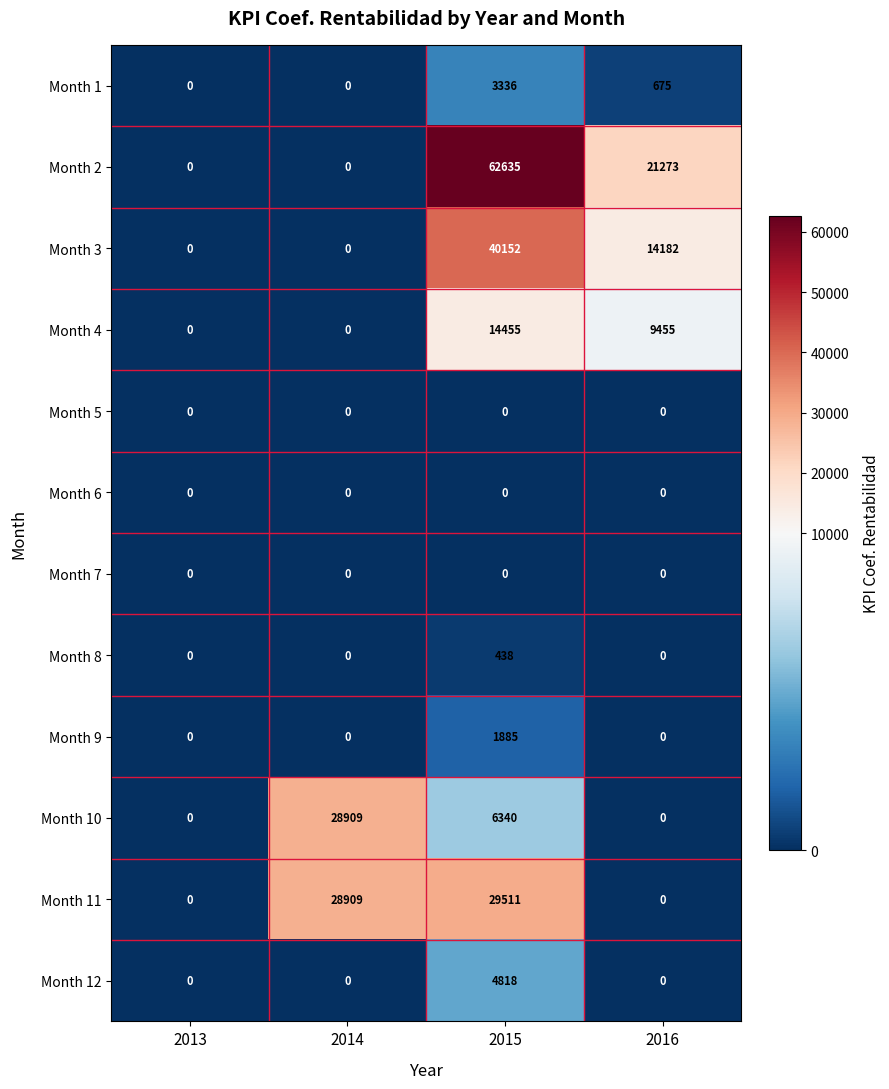

What is the sum of the Month 11 values at 2015 and 2016?

29511